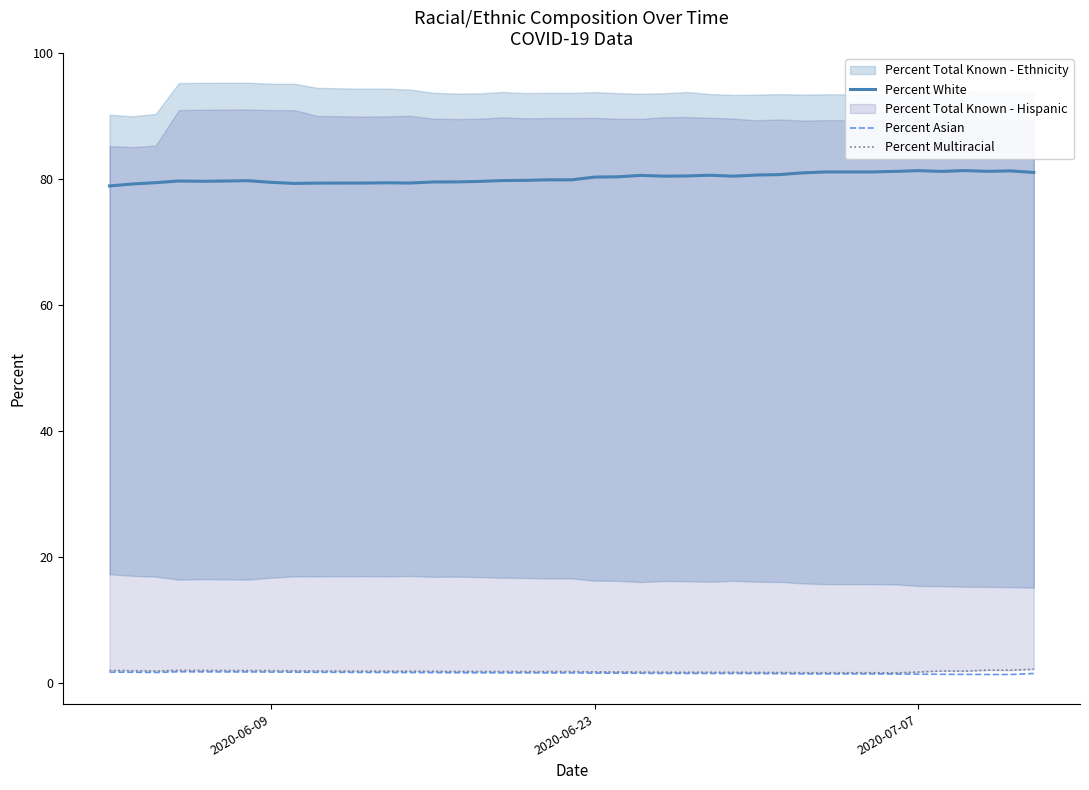

True or false: Percent Asian and Percent White cross at least once.

False